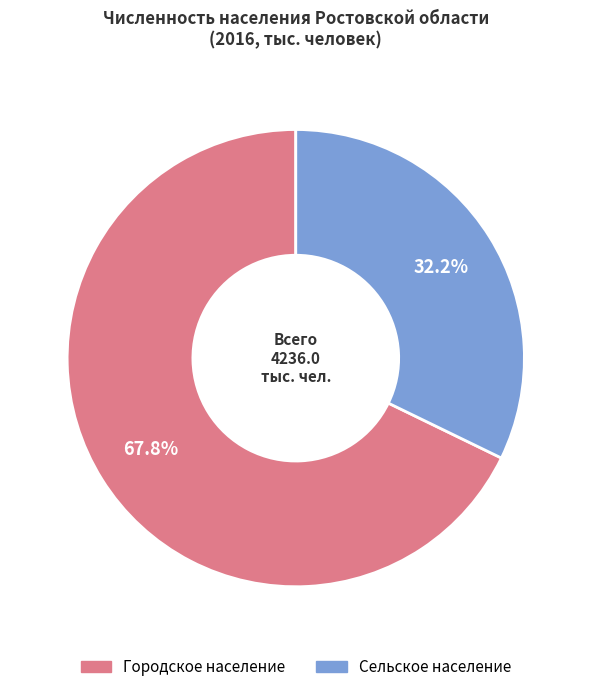

Combined, what portion of the pie is Сельское население and Городское население?

100.0%